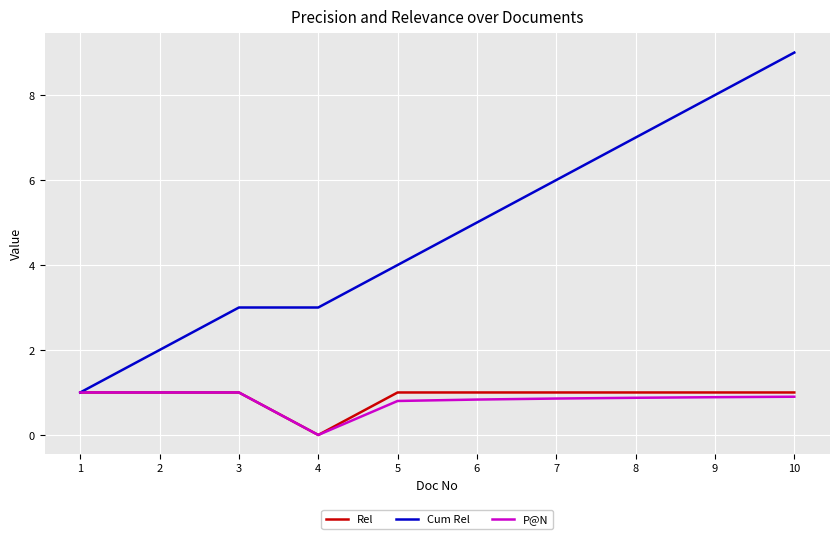

The Rel series shows 1.0 at 8. True or false?

True